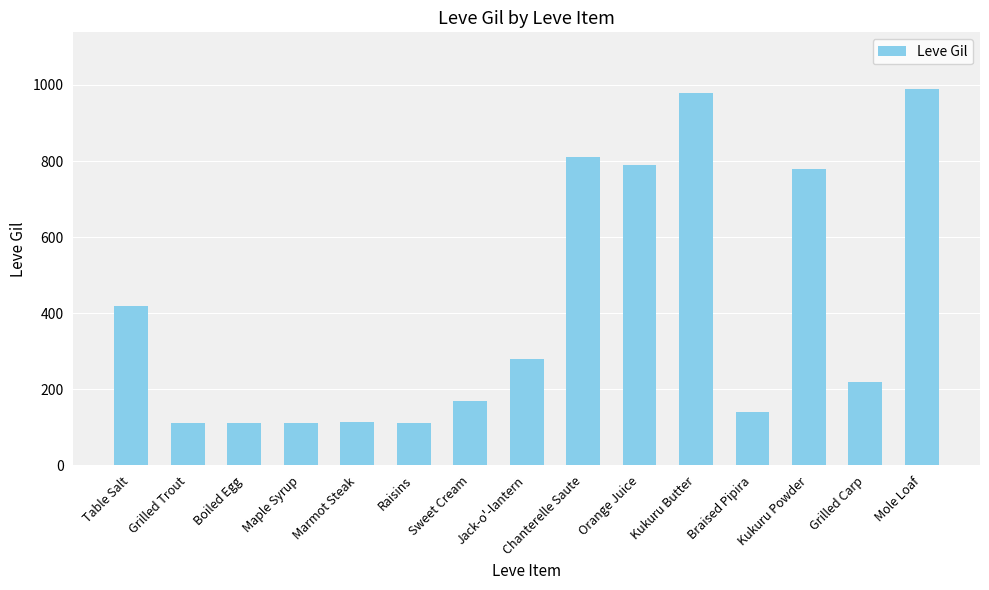

What is the value of the 11th bar from the left?

980